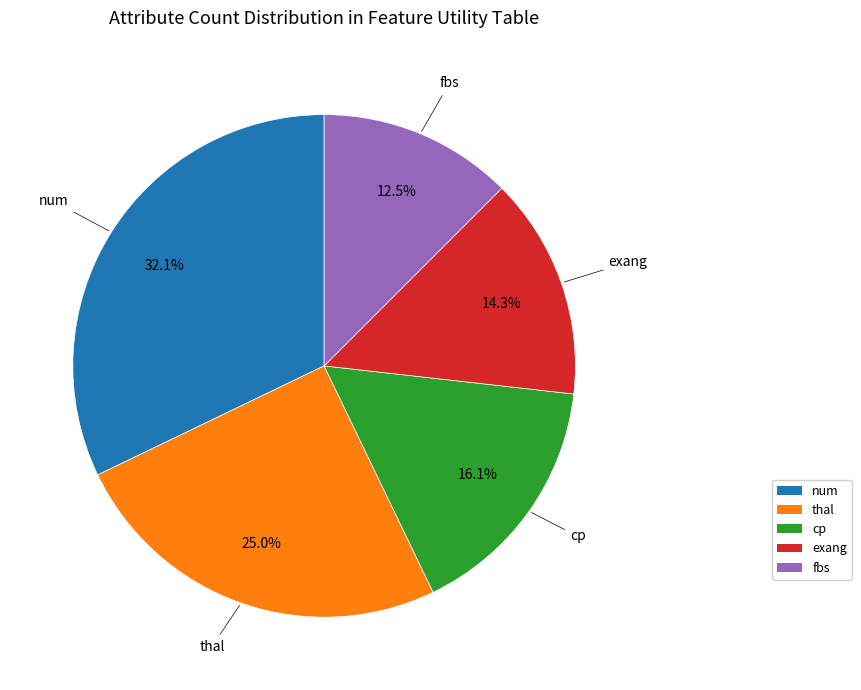

Is there a majority slice in this chart?

No